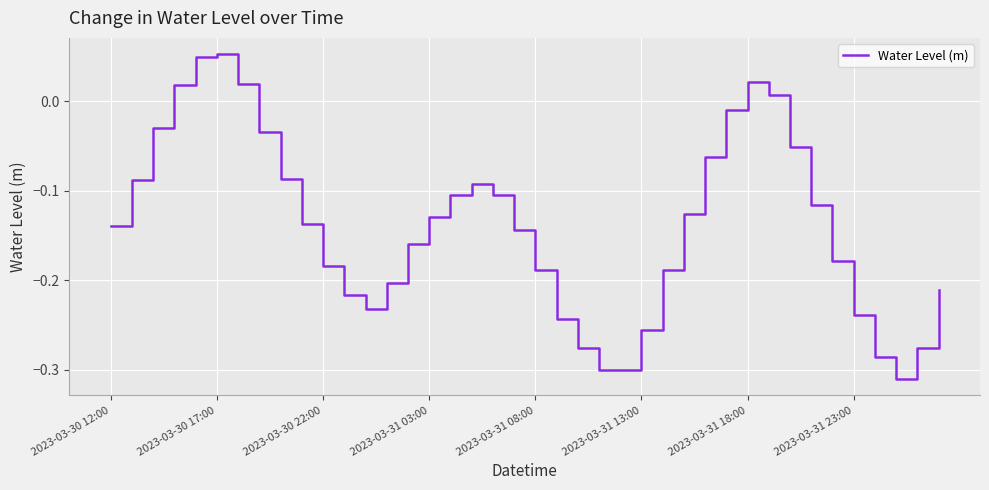

What is the difference between the maximum and minimum values?

0.4